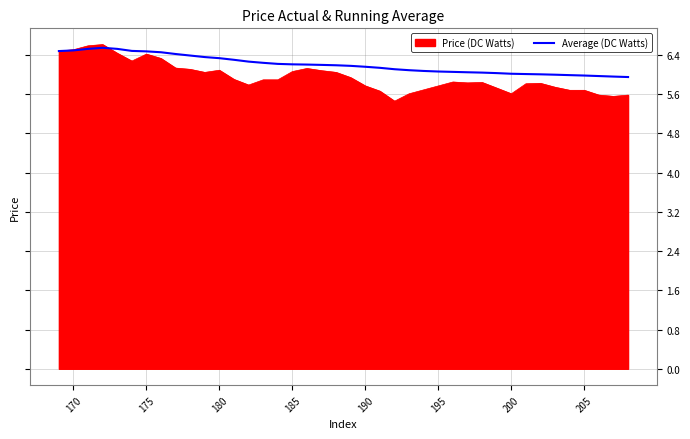

What is the maximum value shown in the chart?

6.6